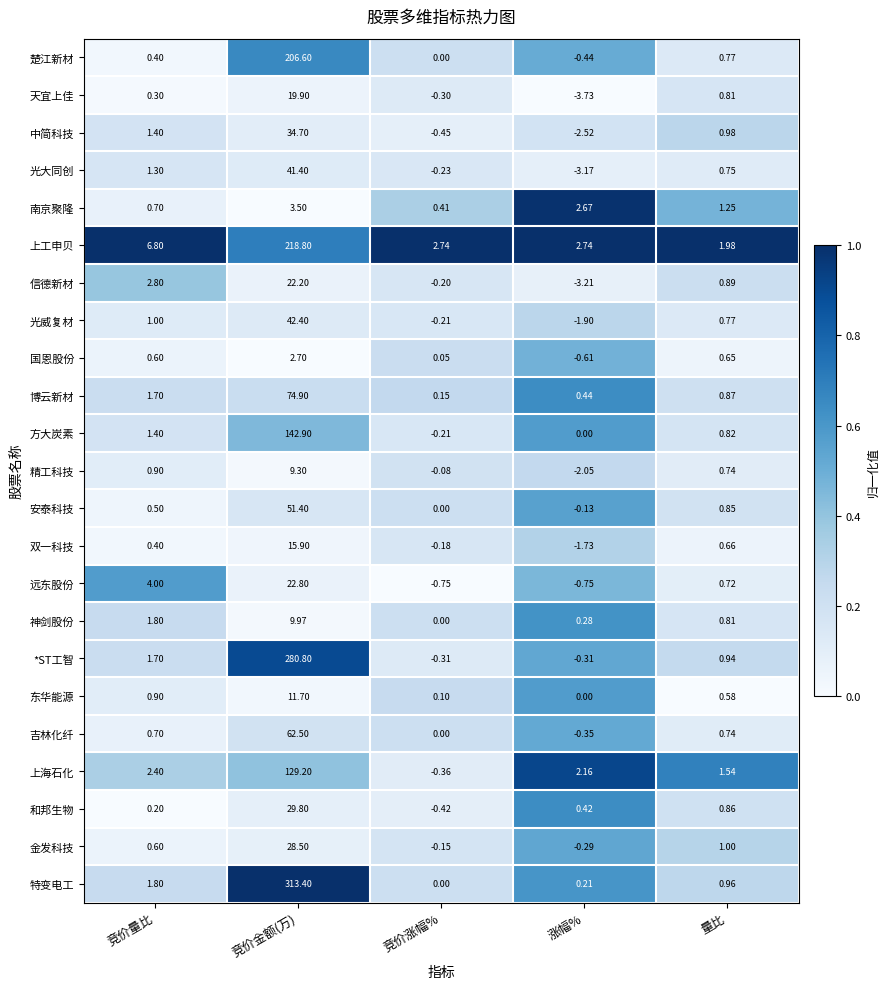

Where does the 和邦生物 series first go above 0?

竞价量比